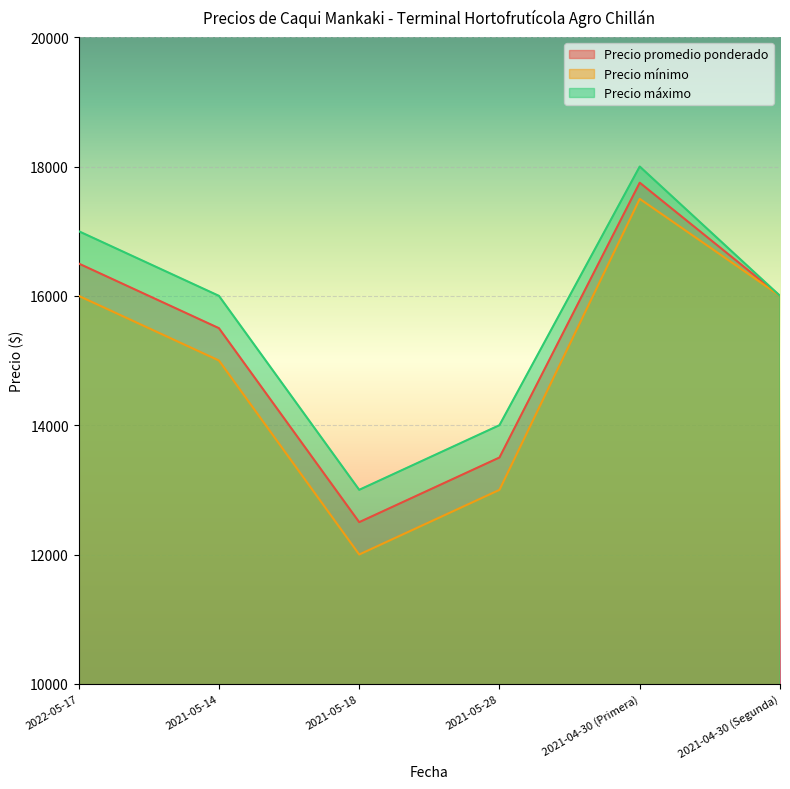

List the series in order of their overall mean, highest first.

Precio máximo, Precio promedio ponderado, Precio mínimo